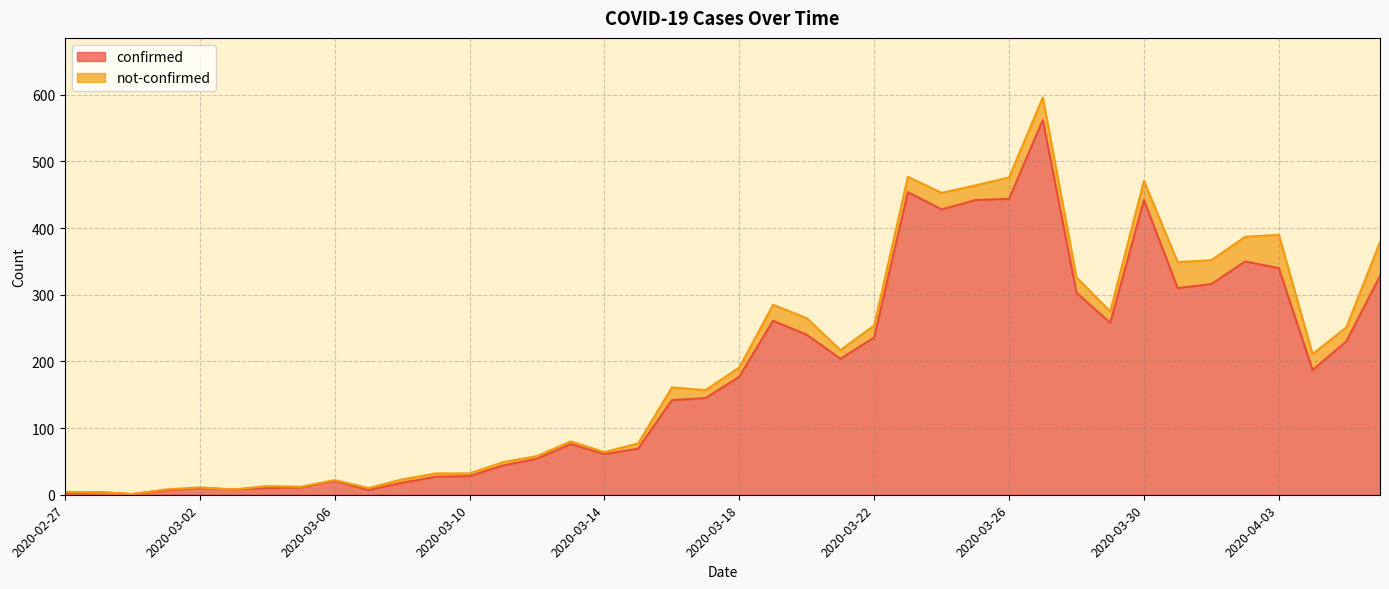

Where is the first local minimum?

2020-02-29